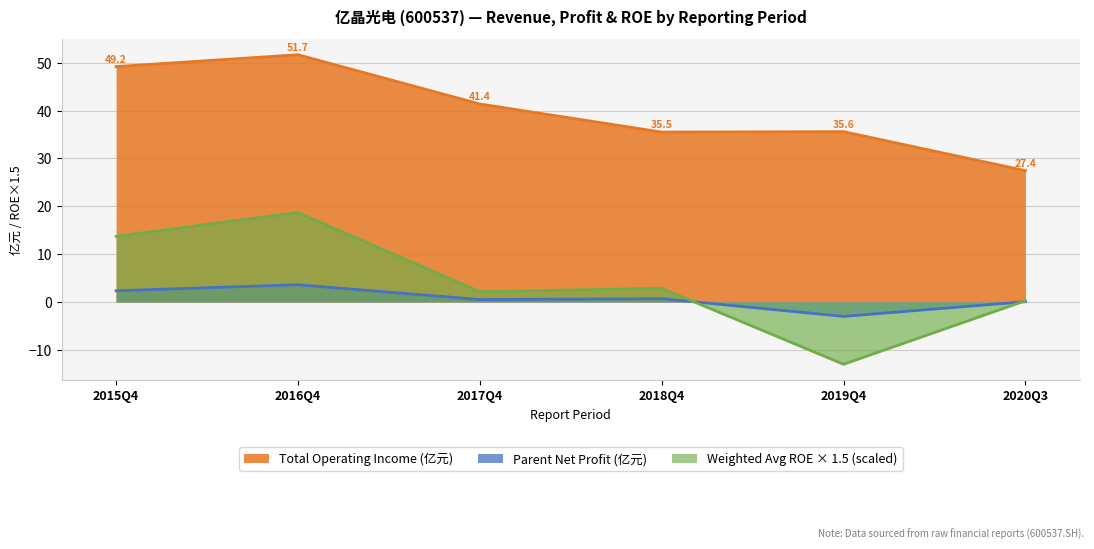

What is the label of the 2nd point from the left?

2016Q4